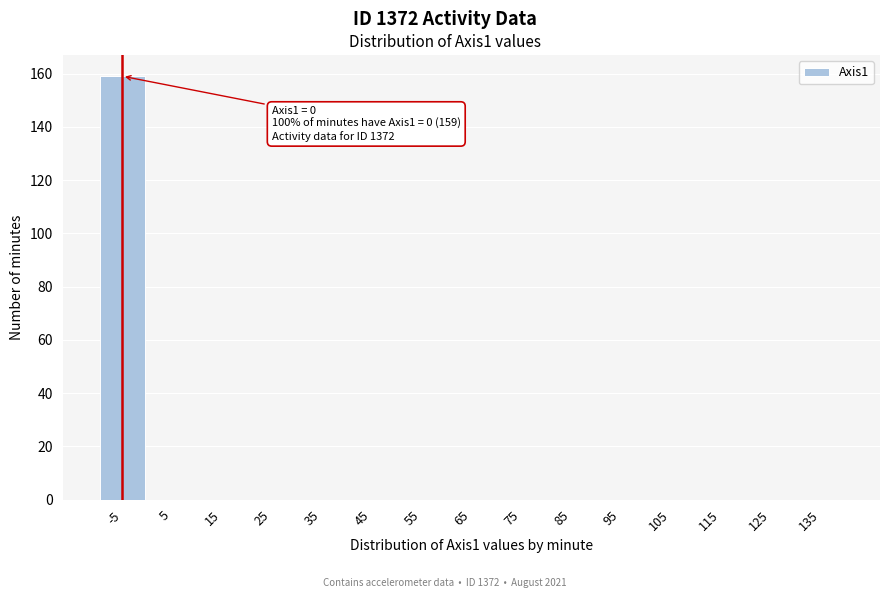

Reading right to left, extract all data points from this chart.

135=0	125=0	115=0	105=0	95=0	85=0	75=0	65=0	55=0	45=0	35=0	25=0	15=0	5=0	-5=159